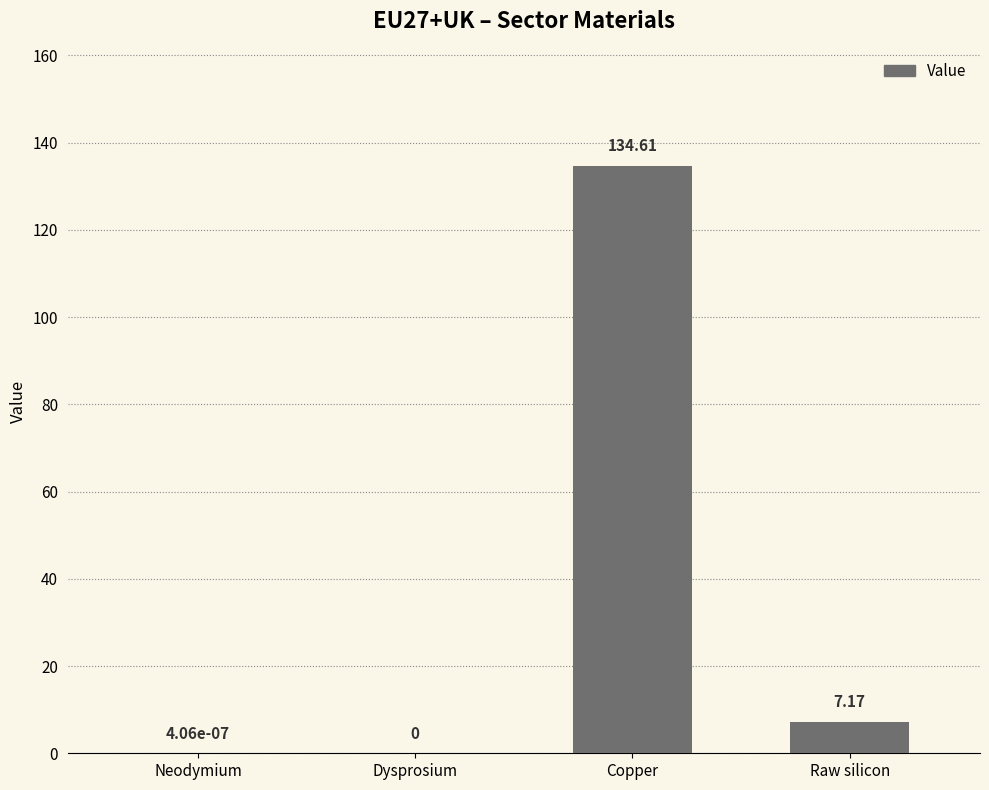

What is the sum of the values at Neodymium and Raw silicon?

7.2